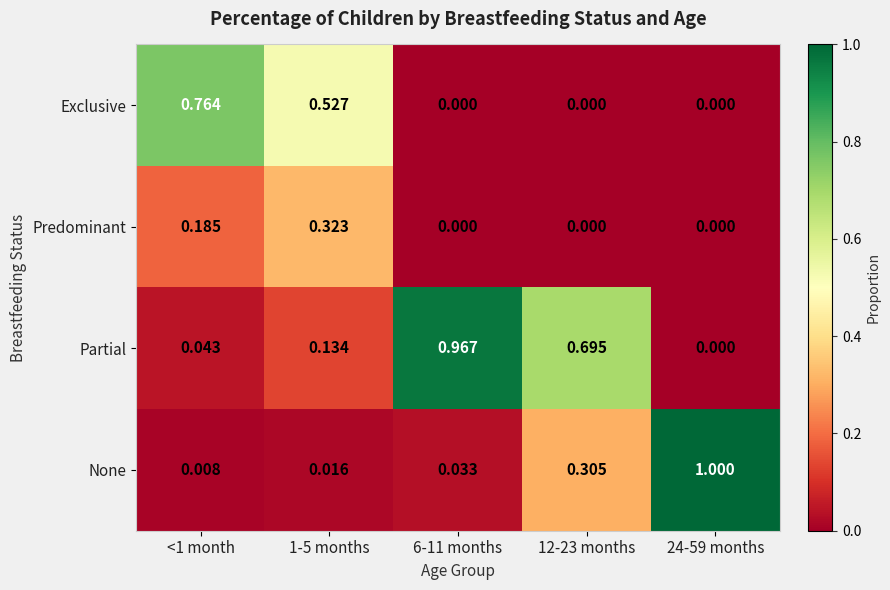

How many categories are shown in the chart?

5